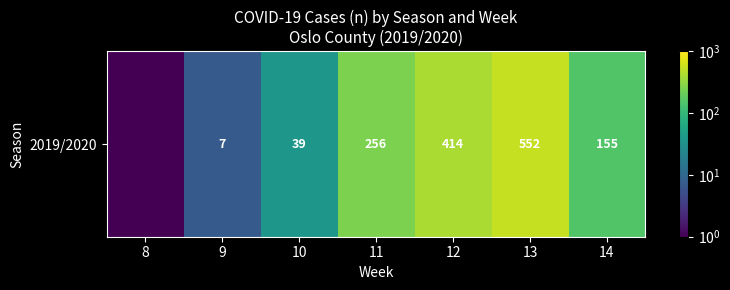

Reading left to right, list all the values displayed in this chart.

8=0.5	9=7.0	10=39.0	11=256.0	12=414.0	13=552.0	14=155.0